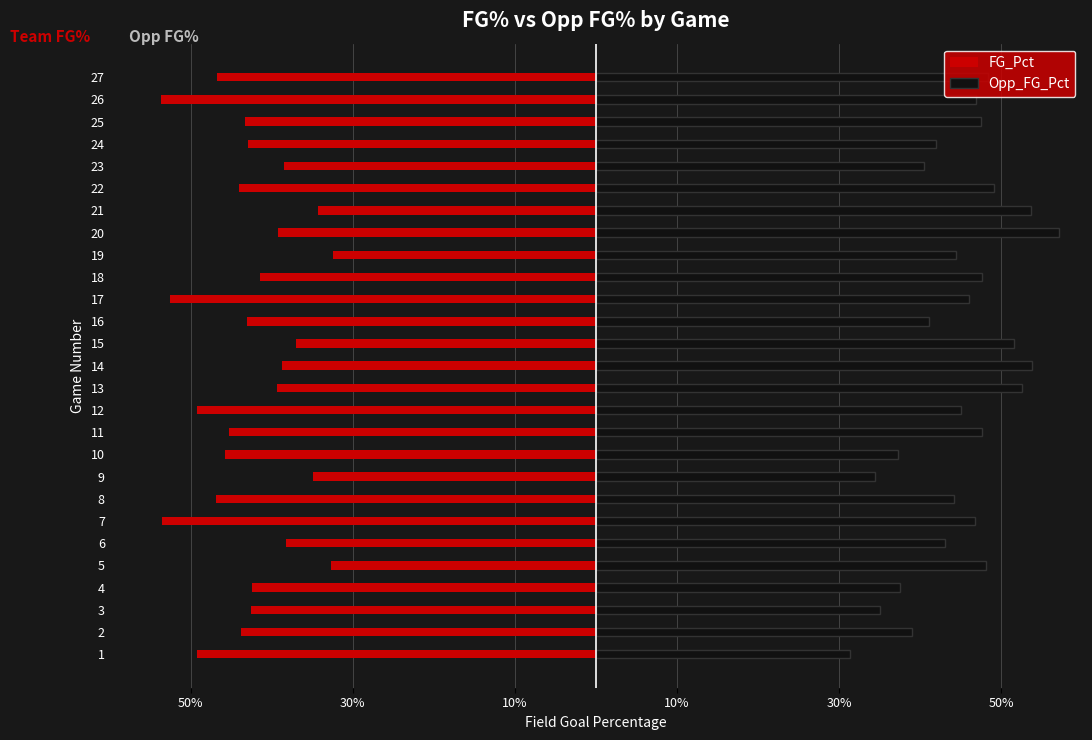

Reading left to right, transcribe all the data shown in this chart.

FG_Pct: -0.5	-0.4	-0.4	-0.4	-0.3	-0.4	-0.5	-0.5	-0.3	-0.5	-0.5	-0.5	-0.4	-0.4	-0.4	-0.4	-0.5	-0.4	-0.3	-0.4	-0.3	-0.4	-0.4	-0.4	-0.4	-0.5	-0.5
Opp_FG_Pct: 0.3	0.4	0.3	0.4	0.5	0.4	0.5	0.4	0.3	0.4	0.5	0.5	0.5	0.5	0.5	0.4	0.5	0.5	0.4	0.6	0.5	0.5	0.4	0.4	0.5	0.5	0.5